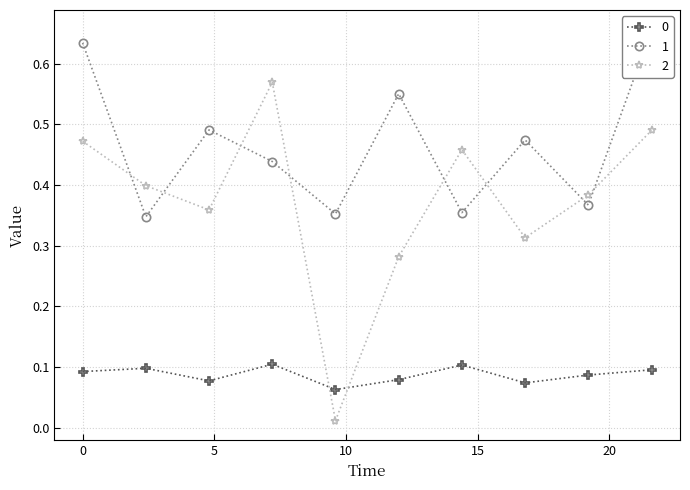

Between 0.0 and 2.4, which is larger?

2.4